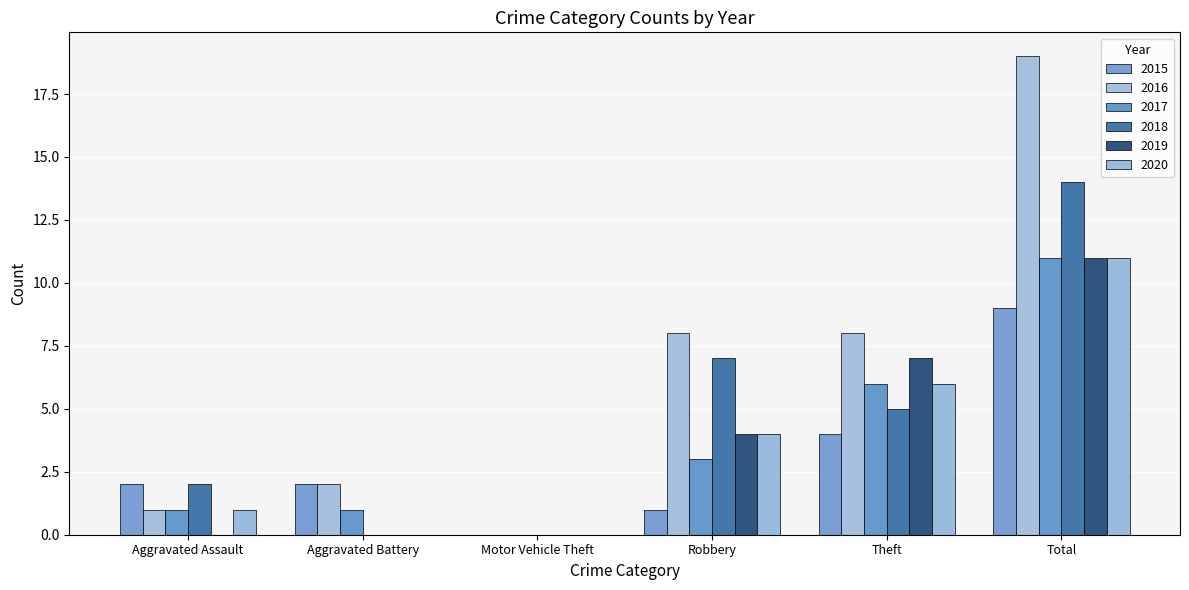

Which series has the widest spread of values?

2016